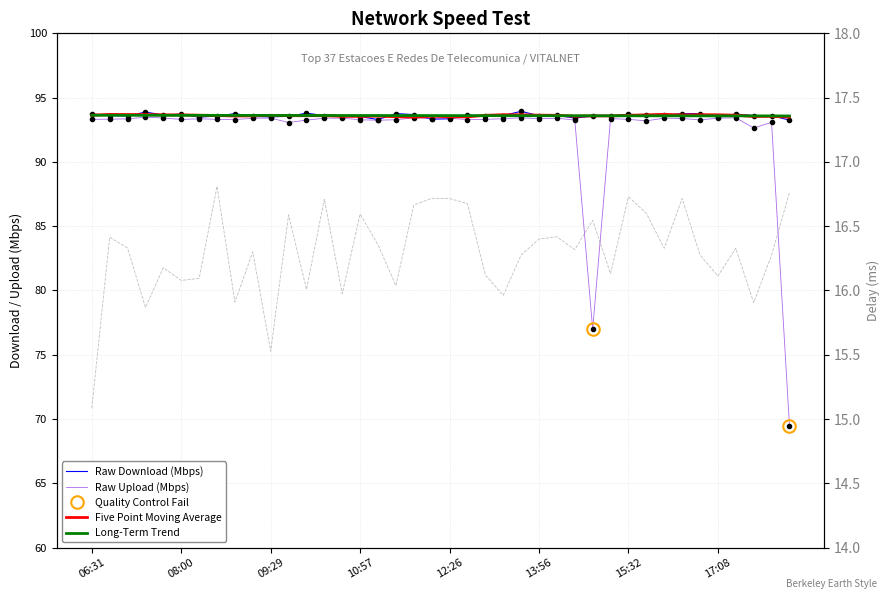

True or false: Upload (Mbps) has more than 2 interior local peaks.

True